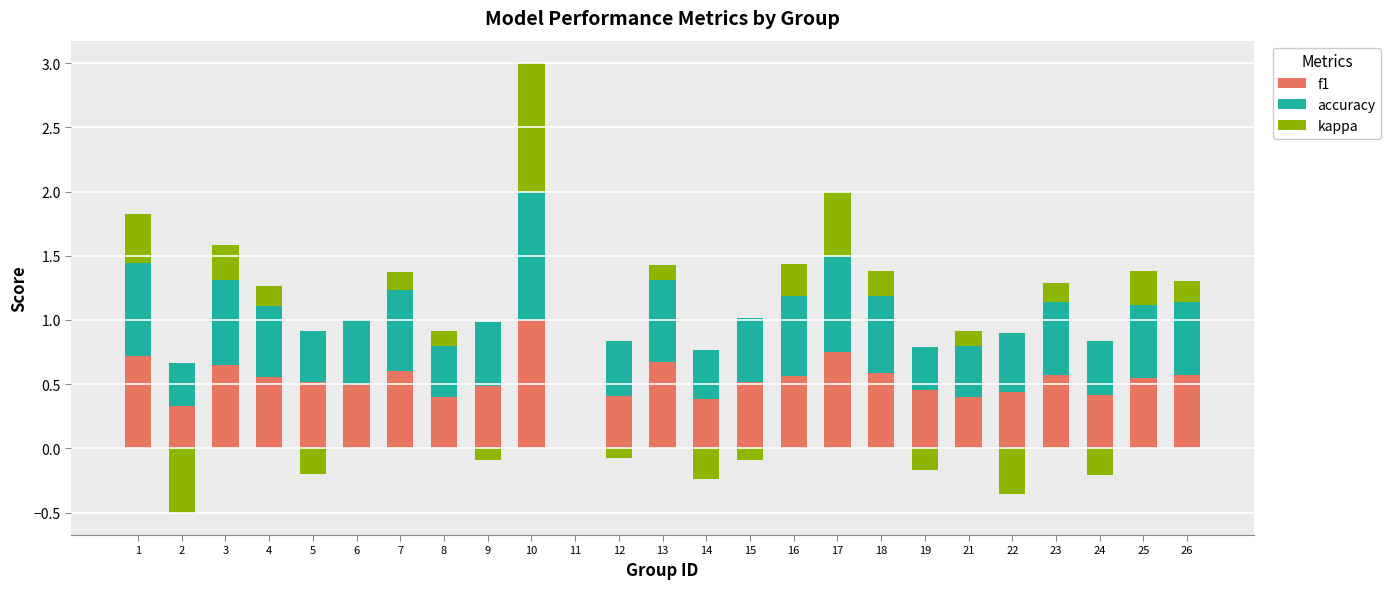

At which category is the sum across all series the highest?

10